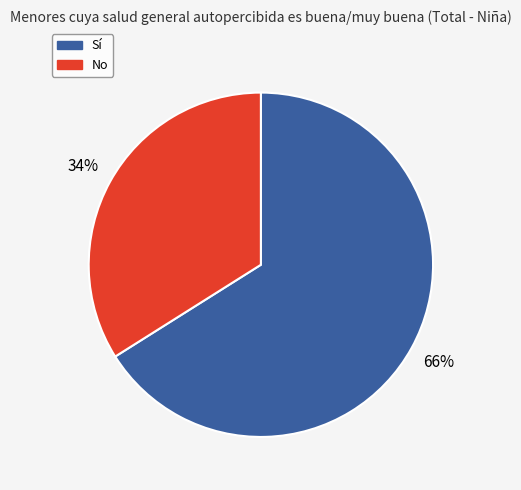

How many slices are in this pie chart?

2